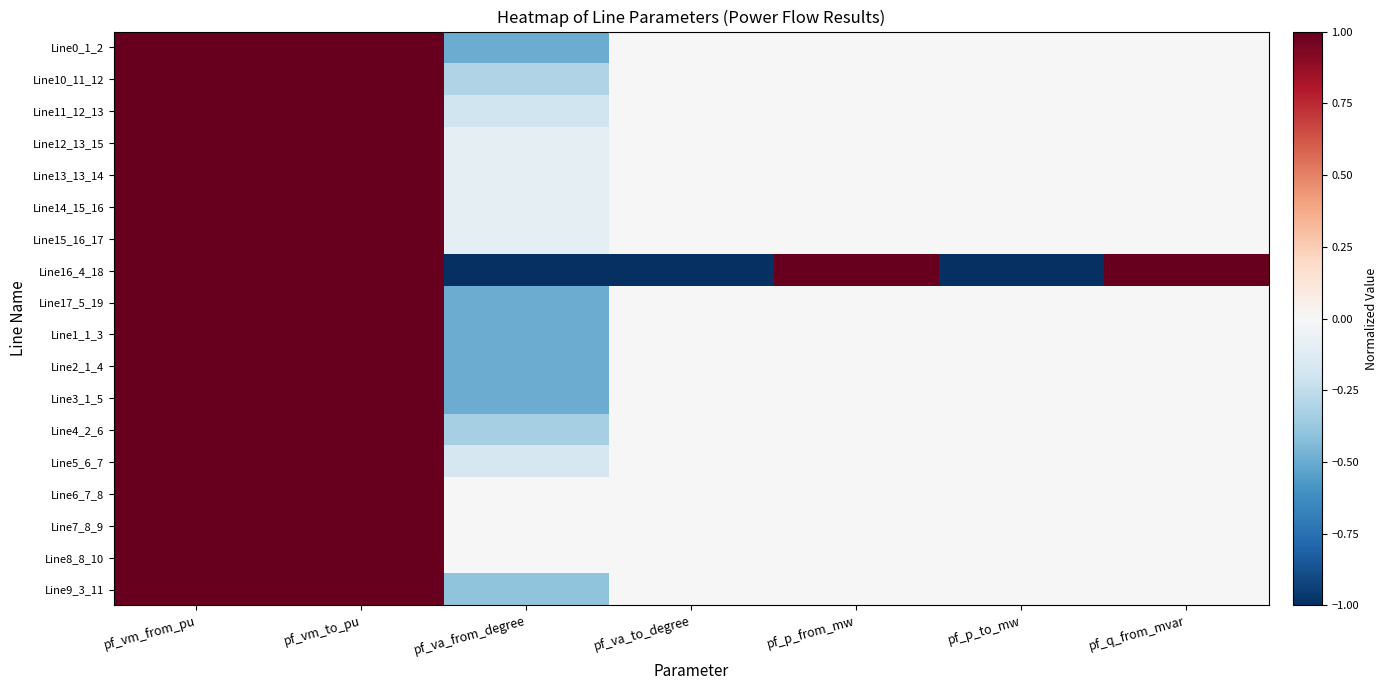

List the series in order of their peak value, highest first.

Line13_13_14, Line16_4_18, Line5_6_7, Line6_7_8, Line7_8_9, Line8_8_10, Line11_12_13, Line12_13_15, Line14_15_16, Line15_16_17, Line4_2_6, Line10_11_12, Line9_3_11, Line0_1_2, Line1_1_3, Line17_5_19, Line2_1_4, Line3_1_5